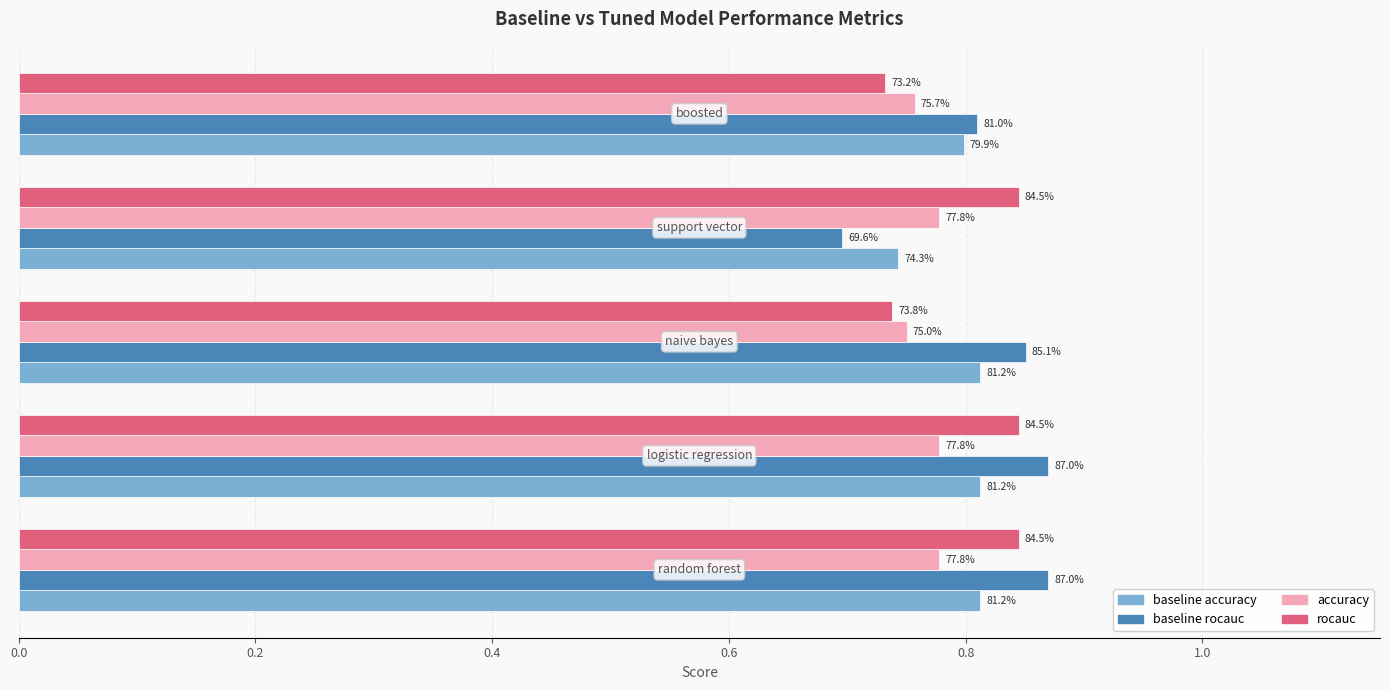

What is the sum of all accuracy values?

3.8